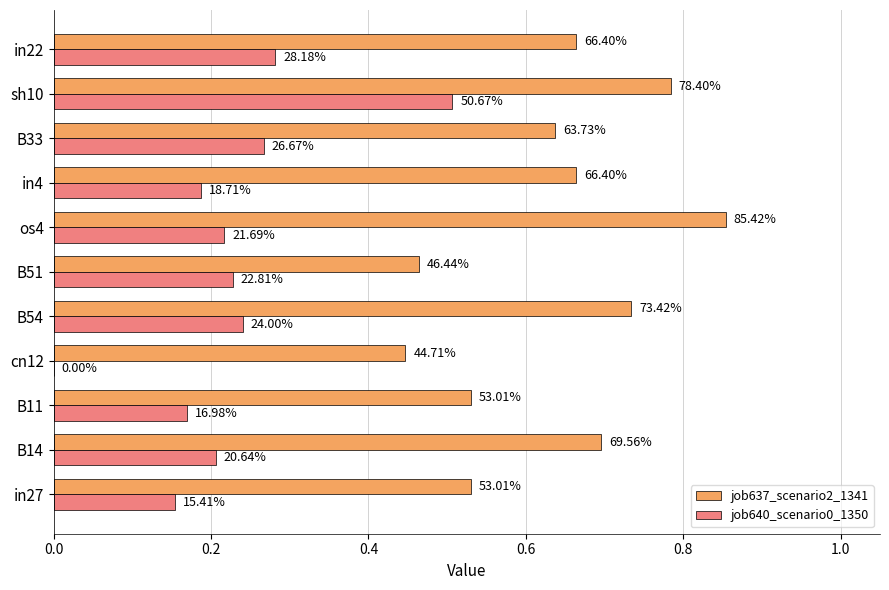

How many distinct data groups are displayed?

2